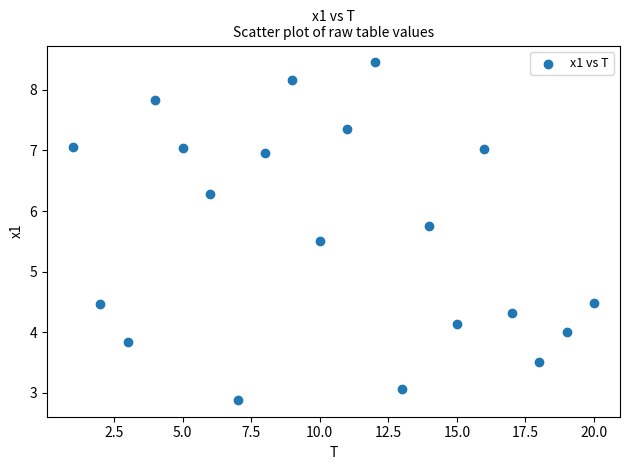

What is the range of Y values (max minus min)?

5.6